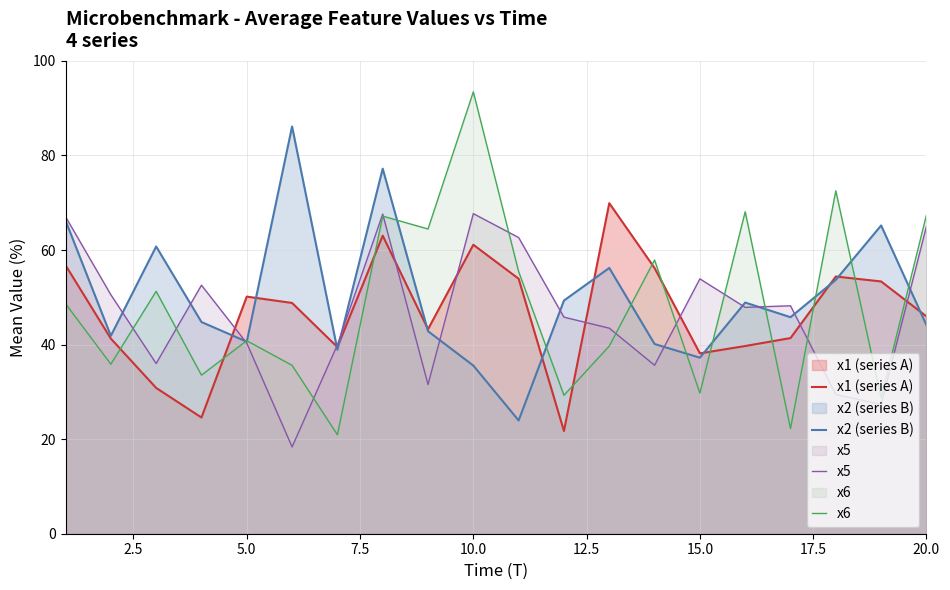

Which series has the widest spread of values?

x6